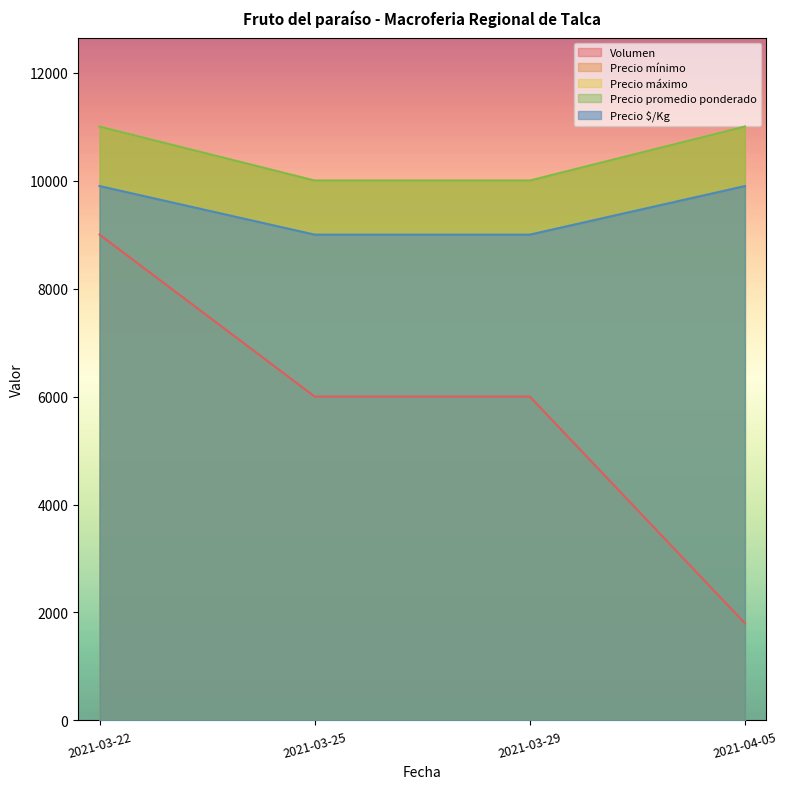

Reading left to right, what are all the values shown in this chart?

Volumen: 9000	6000	6000	1800
Precio mínimo: 11000	10000	10000	11000
Precio máximo: 11000	10000	10000	11000
Precio promedio ponderado: 11000	10000	10000	11000
Precio $/Kg: 9900	9000	9000	9900